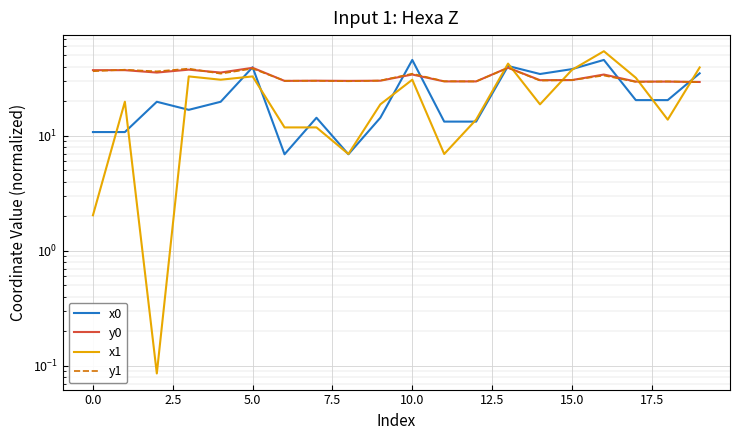

Reading right to left, extract all data points from this chart.

x0: 35.0	20.4	20.4	45.7	38.0	34.5	40.5	13.3	13.3	45.7	14.4	6.9	14.4	6.9	39.5	19.8	16.8	19.8	10.8	10.8
y0: 29.4	29.6	29.6	34.1	30.5	30.5	39.1	29.7	29.7	34.1	30.2	30.0	30.2	30.0	39.1	35.5	37.6	35.5	37.2	37.2
x1: 39.3	13.8	32.0	54.4	37.5	18.8	42.5	13.8	6.9	30.8	18.8	6.9	11.8	11.8	32.9	30.8	32.9	0.1	19.8	2.0
y1: 29.3	29.7	29.4	33.5	30.5	30.2	39.0	29.7	29.8	34.7	30.2	29.8	30.1	30.1	38.4	34.7	38.4	36.3	37.6	36.5